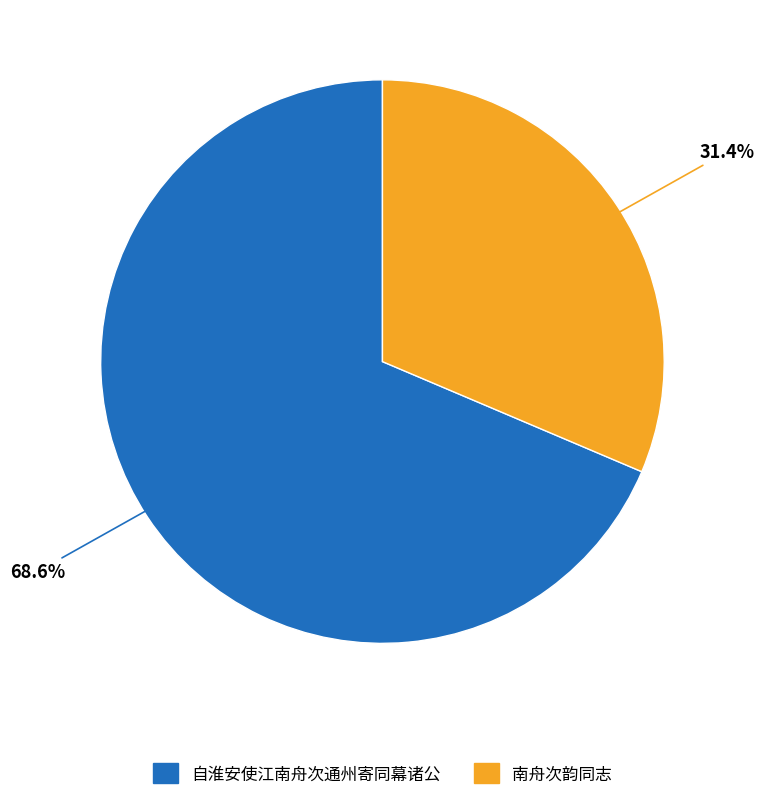

Rank the categories by value from highest to lowest.

自淮安使江南舟次通州寄同幕诸公, 南舟次韵同志